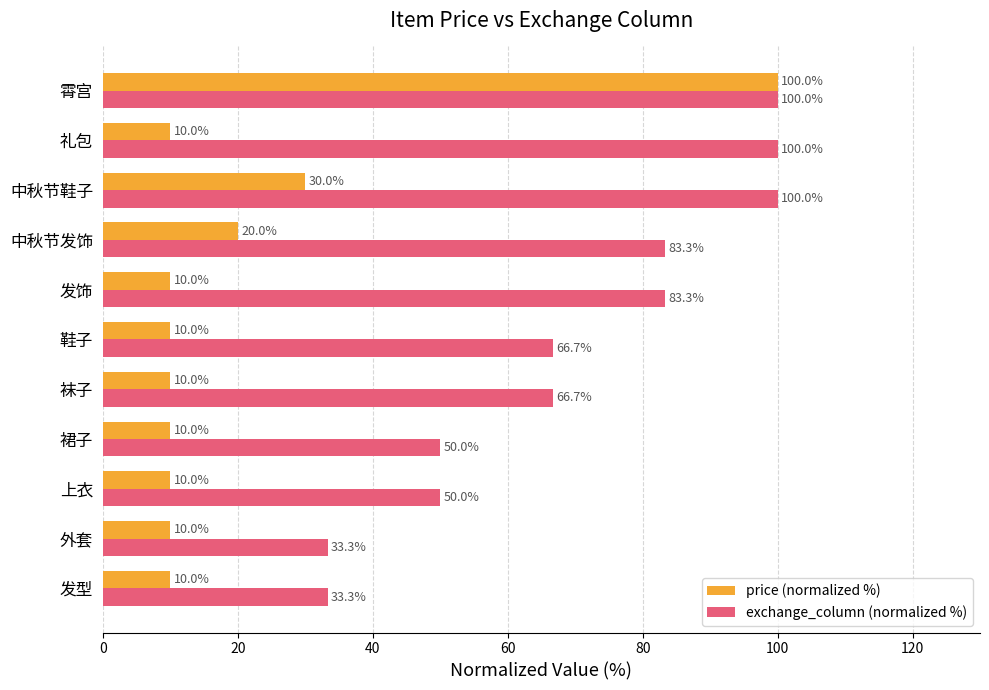

The value of price (normalized %) at 上衣 is 10.0. True or false?

True